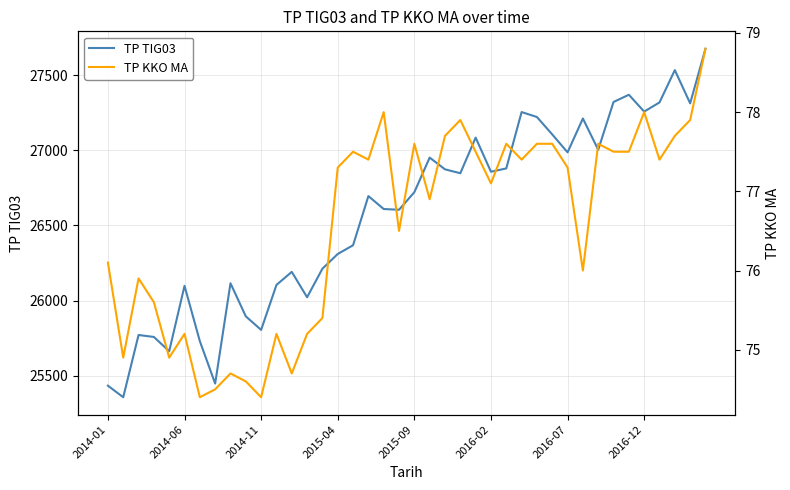

Is this an area chart (filled region under the line)?

No